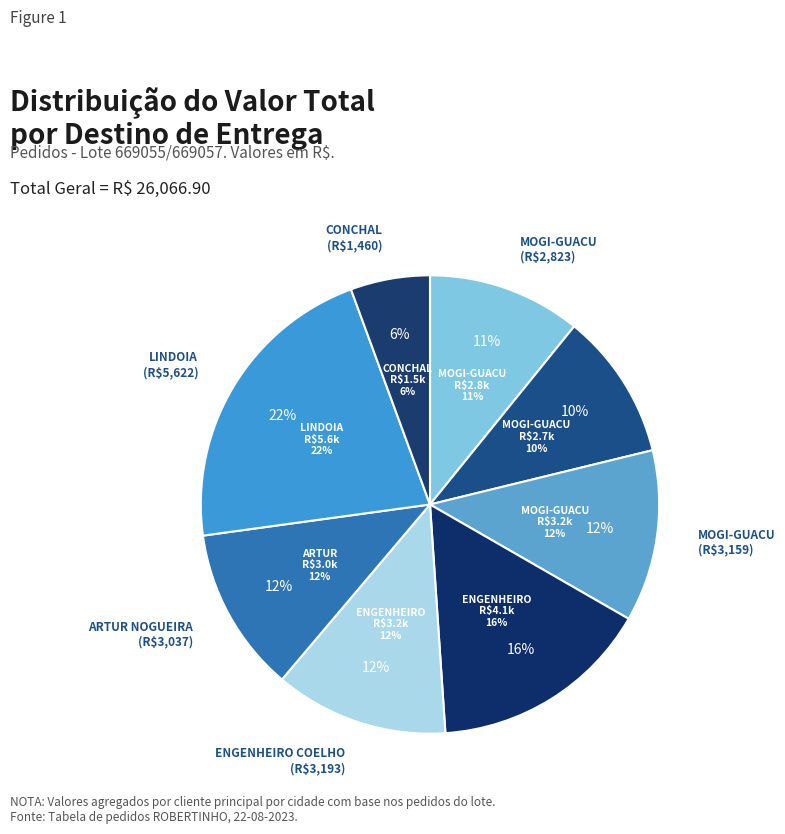

How many segments does this pie chart have?

8